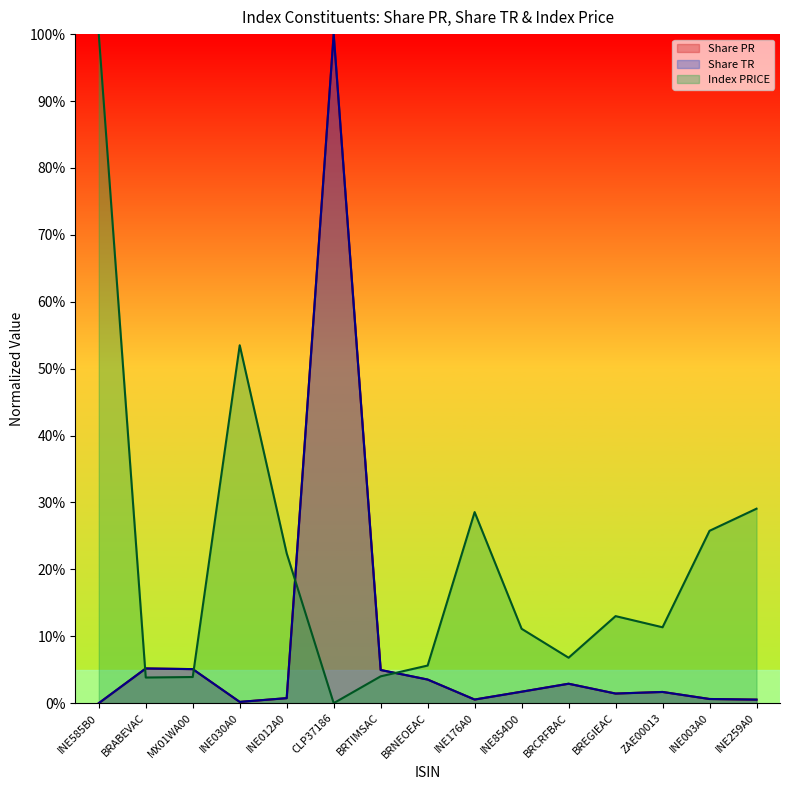

True or false: Share PR and Index PRICE intersect in this chart.

True